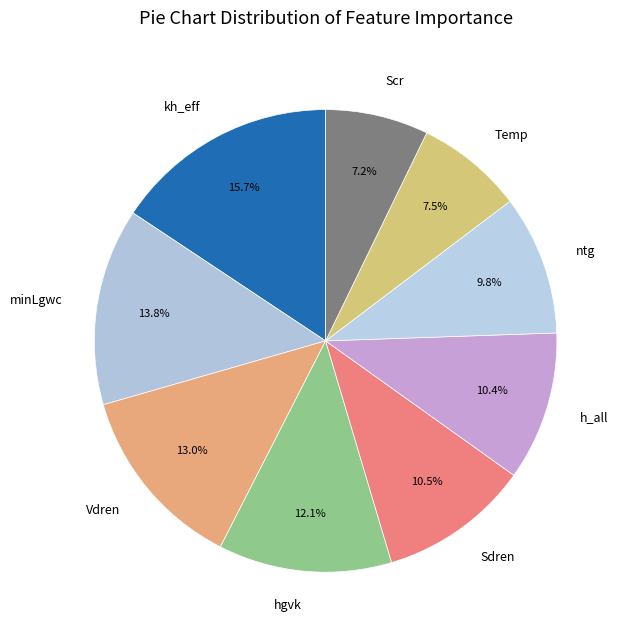

Is the sum of h_all and minLgwc greater than half?

No